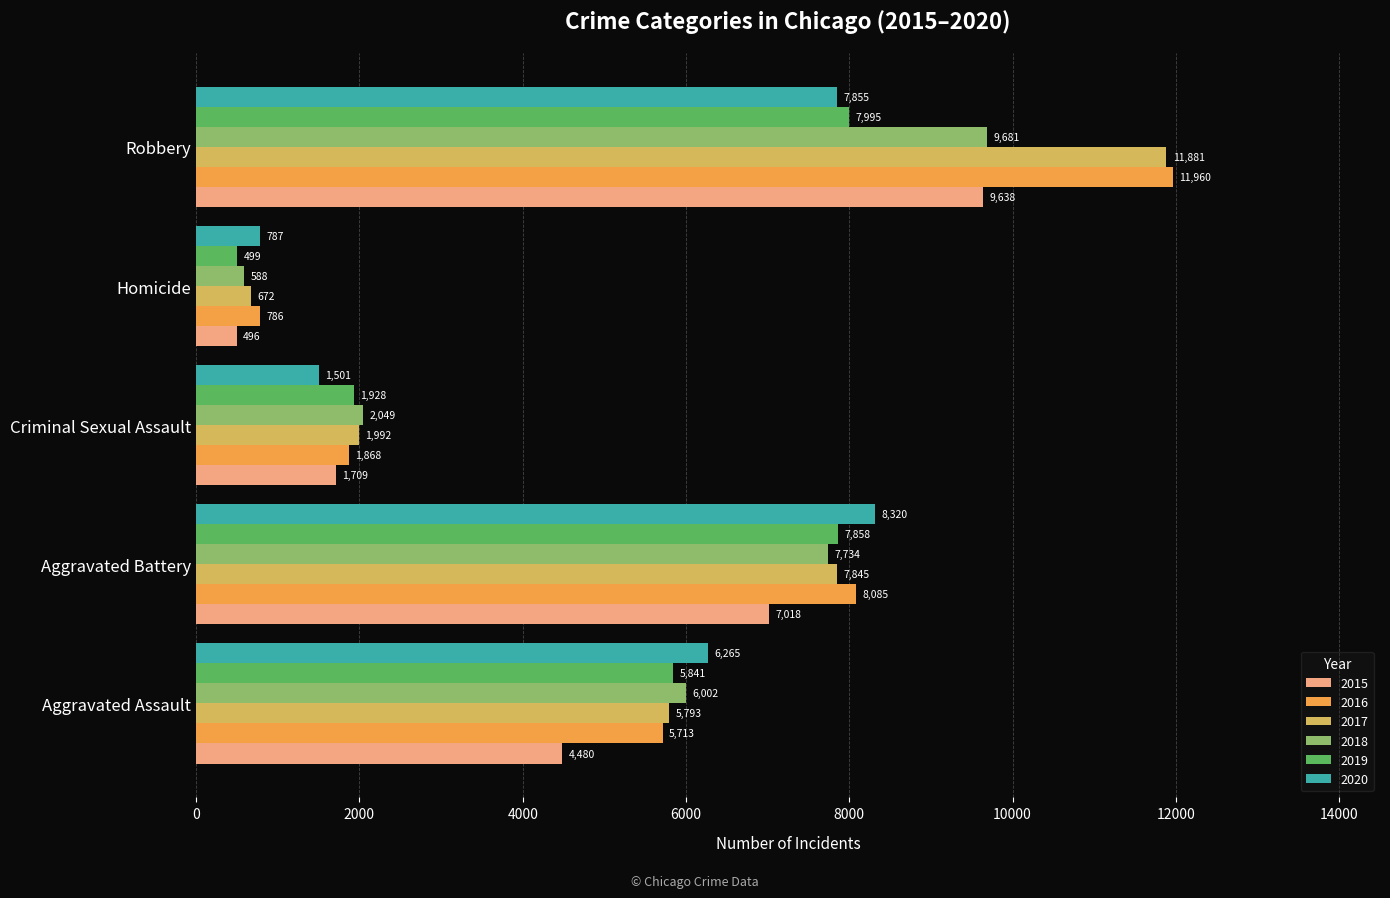

How many 2017 values are between 1992 and 7845?

3